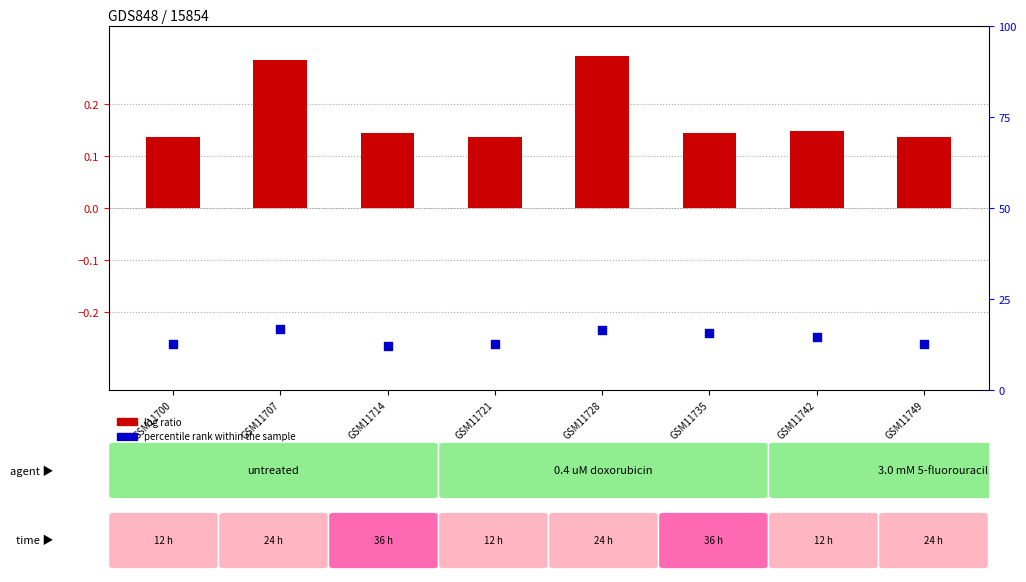

What is the total value across all series at GSM11700?

12.9